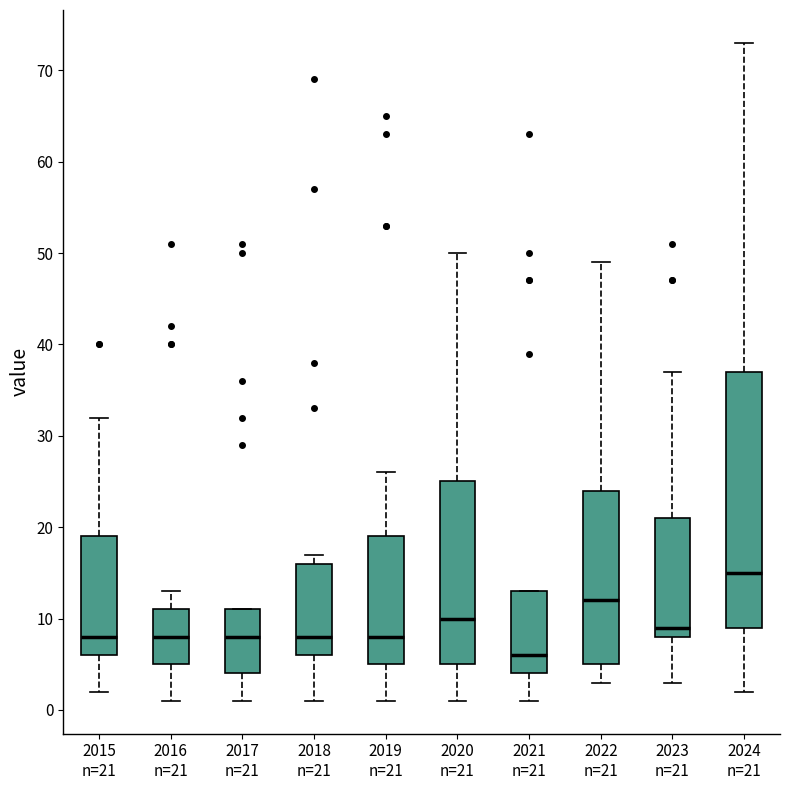

Reading left to right, transcribe this box plot: for each box, give where its median line is, the range the box spans, and where its two whiskers end, as read against the y-axis. The values are not printed on the chart, so give them approximately, as read against the axis.

2015 n=21: median 8, box 6 to 19, whiskers 2 to 32
2016 n=21: median 8, box 5 to 11, whiskers 1 to 13
2017 n=21: median 8, box 4 to 11, whiskers 1 to 11
2018 n=21: median 8, box 6 to 16, whiskers 1 to 17
2019 n=21: median 8, box 5 to 19, whiskers 1 to 26
2020 n=21: median 10, box 5 to 25, whiskers 1 to 50
2021 n=21: median 6, box 4 to 13, whiskers 1 to 13
2022 n=21: median 12, box 5 to 24, whiskers 3 to 49
2023 n=21: median 9, box 8 to 21, whiskers 3 to 37
2024 n=21: median 15, box 9 to 37, whiskers 2 to 73